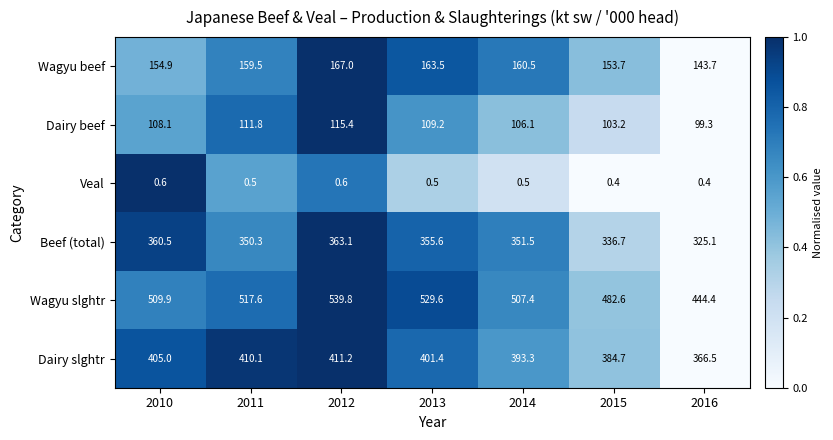

The value of Dairy beef at 2016 is 130.6. True or false?

False